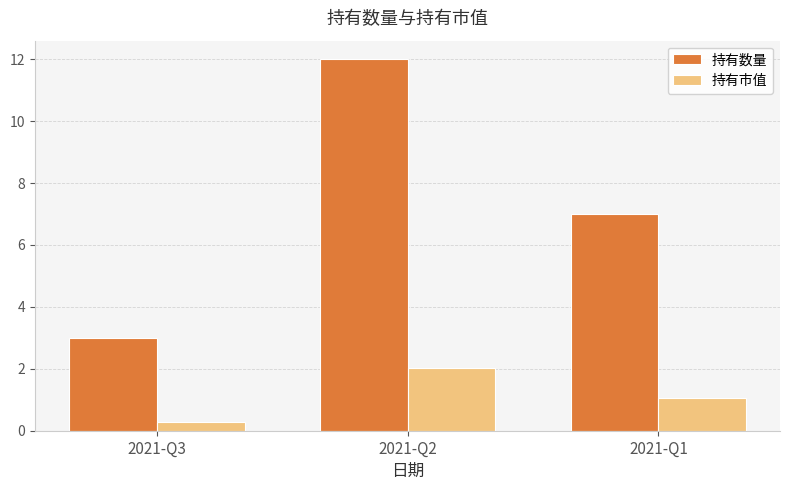

List the labels in order of 持有数量 value, smallest first.

2021-Q3, 2021-Q1, 2021-Q2